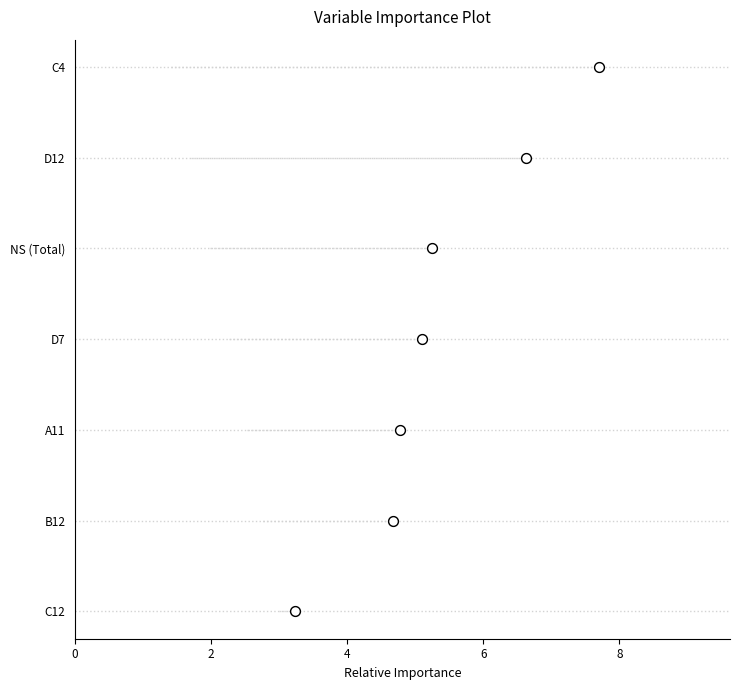

Between 4 and 6, which is larger?

6